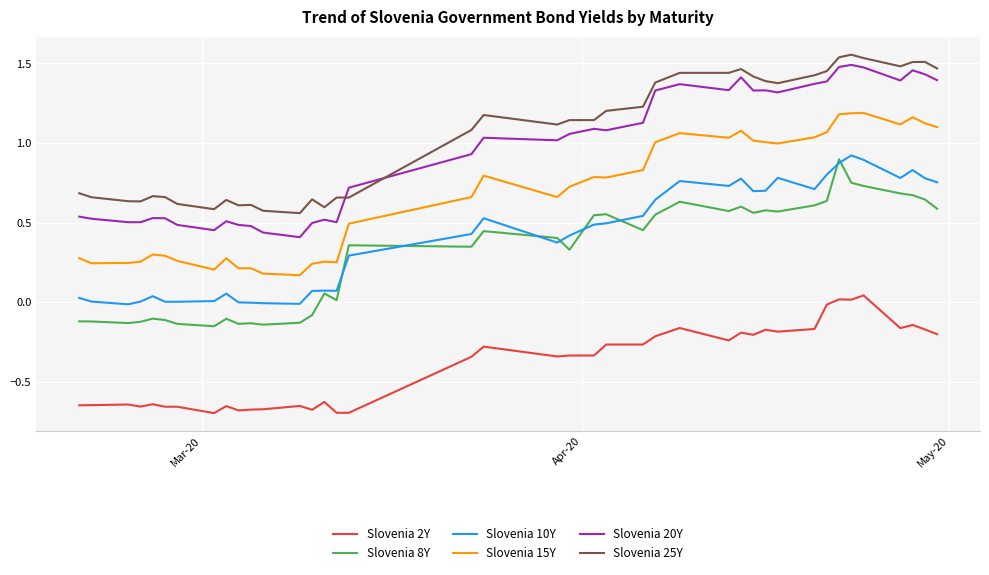

Does the chart display data point markers on the line(s)?

No